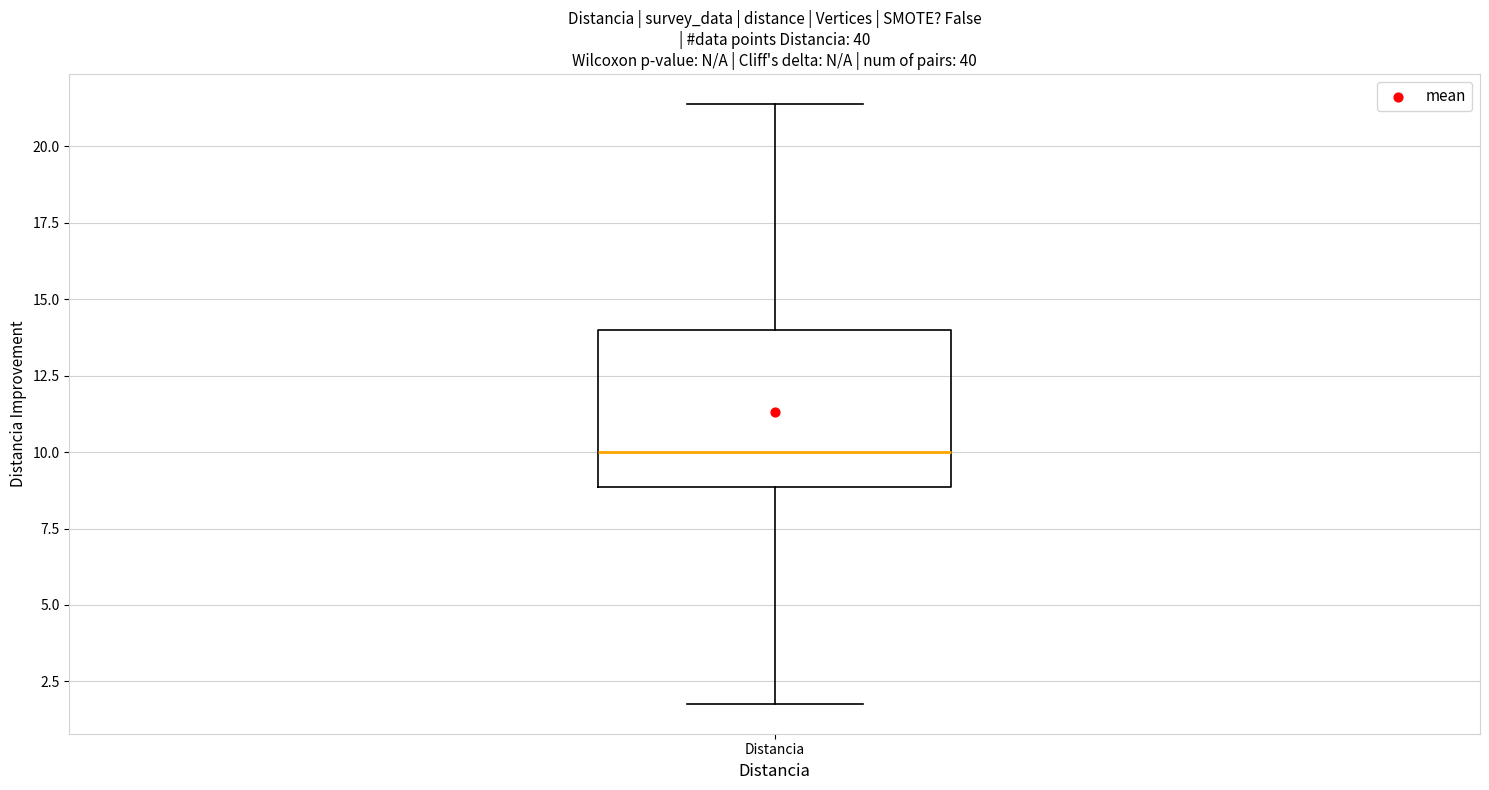

Read this box plot against the y-axis: the position of the median line, the range covered by the box, and the ends of both whiskers. The values are not printed on the chart, so give them approximately, as read against the axis.

median 10.0, box 9.0 to 14.0, whiskers 2.0 to 21.5